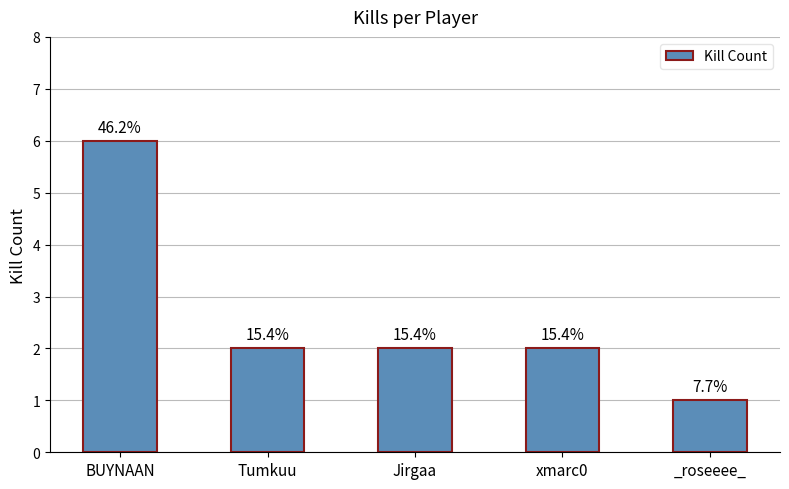

Are the bars horizontal?

No